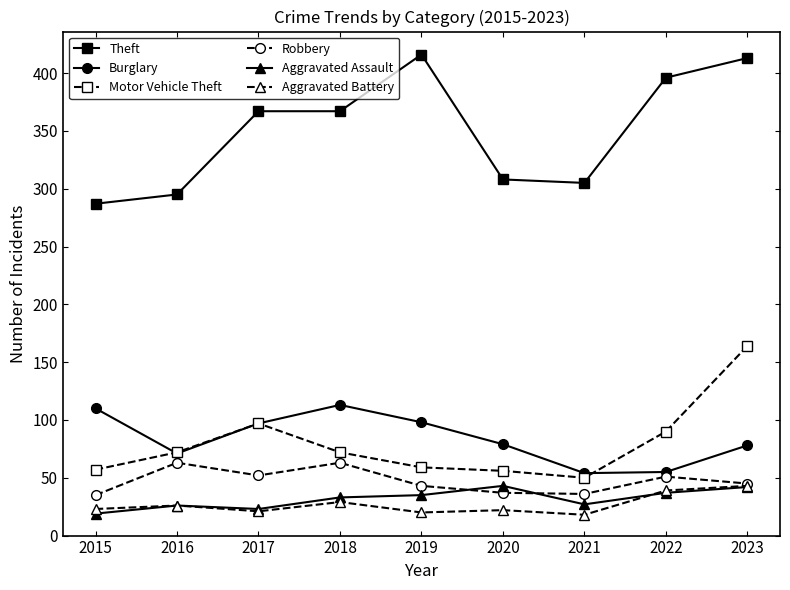

What is the sum of all Aggravated Assault values?

285